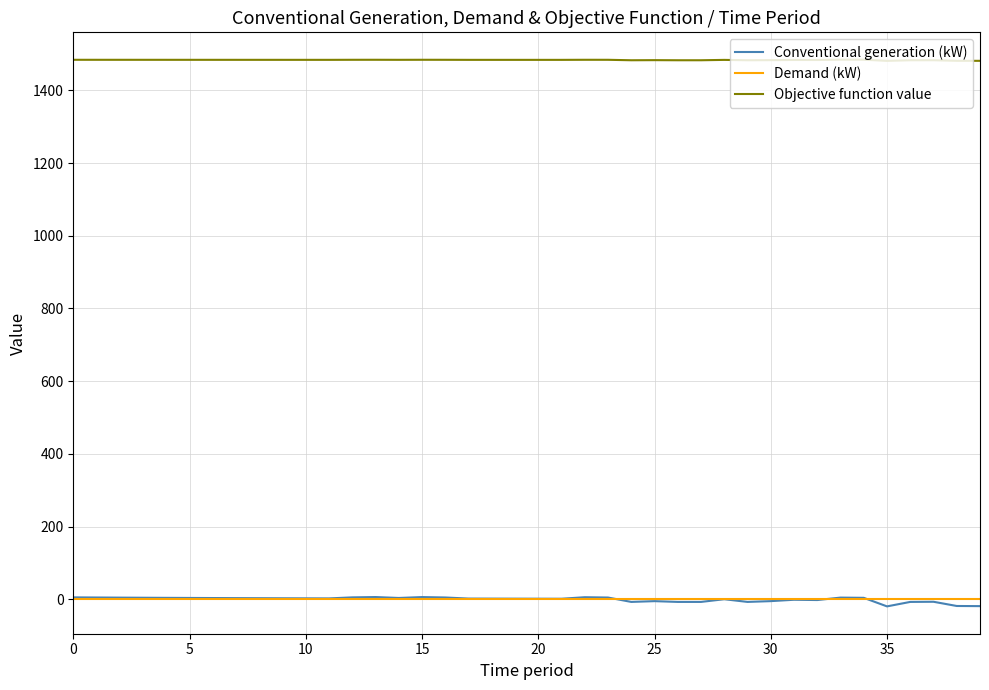

How many series are shown in this chart?

3